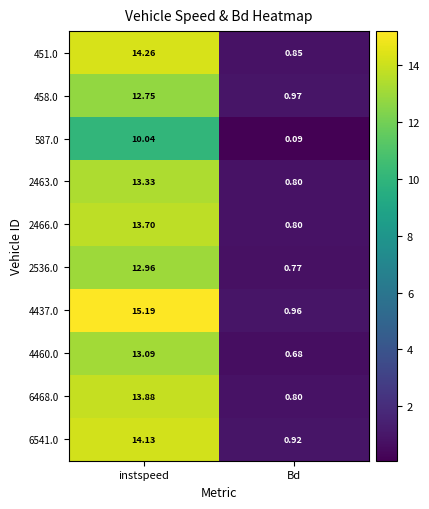

How many categories are shown in the chart?

2